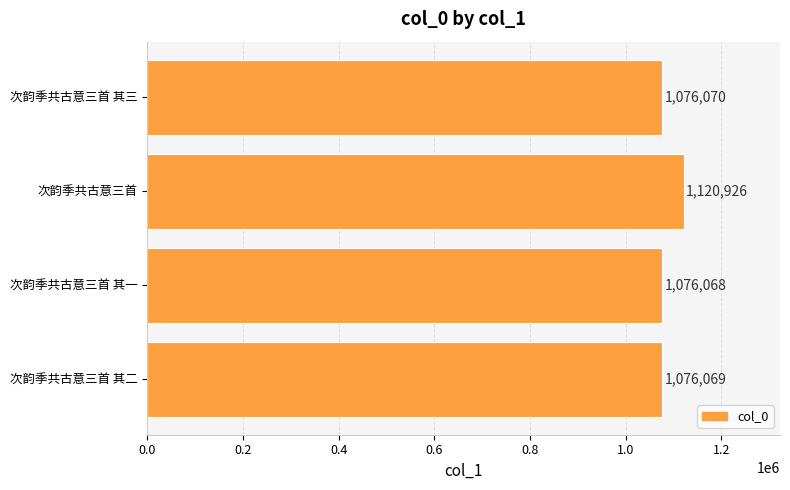

Reading bottom to top, what are all the values shown in this chart?

1076069	1076068	1120926	1076070